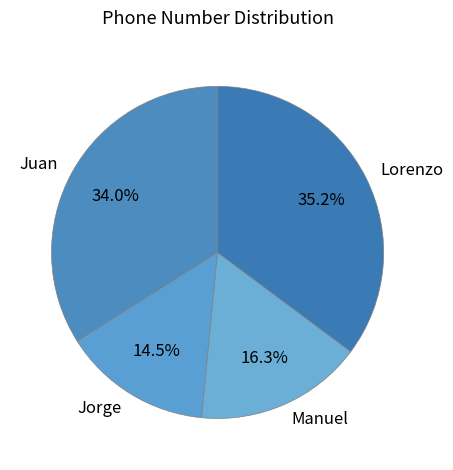

To the nearest percent, what portion does Manuel represent?

16%